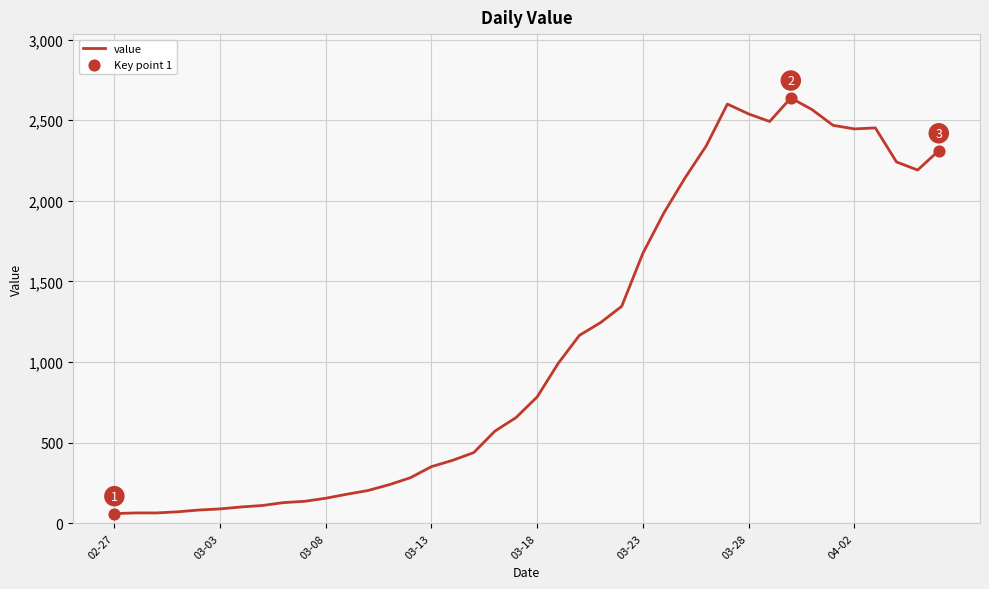

What is the maximum value shown in the chart?

2638